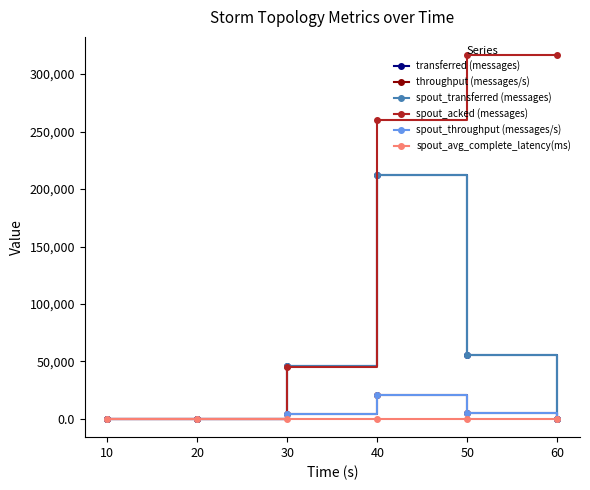

Does the chart have visible grid lines?

No